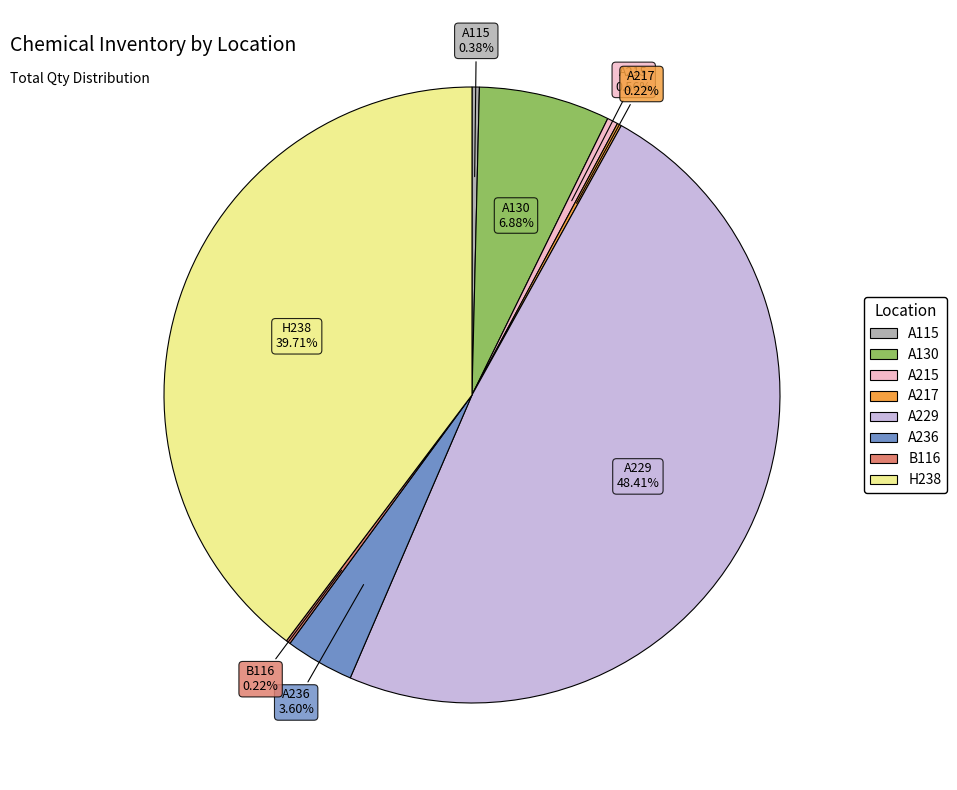

To the nearest percent, what is the difference between the largest and smallest slice percentages?

48%